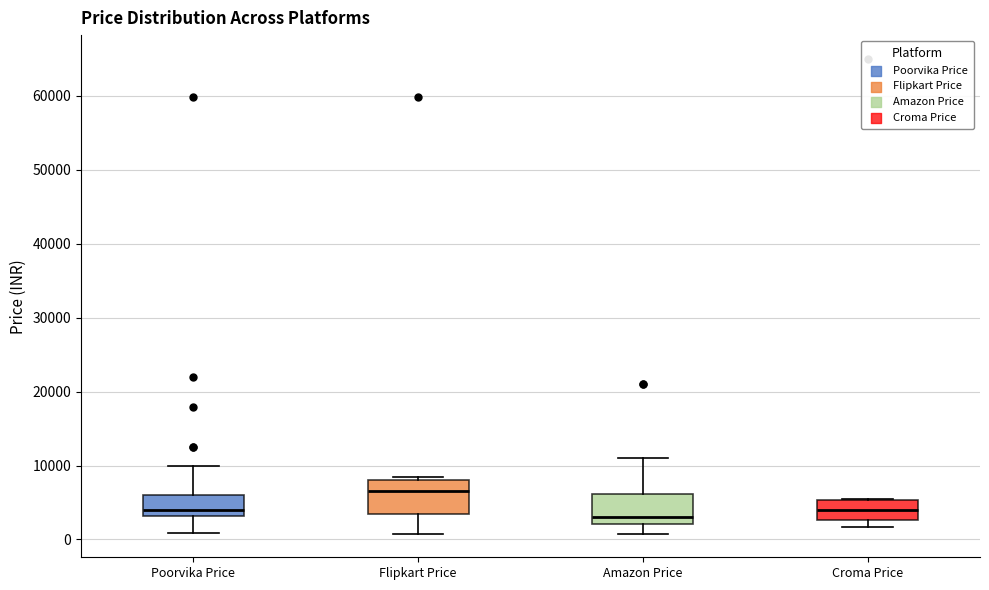

Where is the lower edge of the box for Croma Price on the y-axis? The values are not printed on the chart, so give them approximately, as read against the axis.

3000